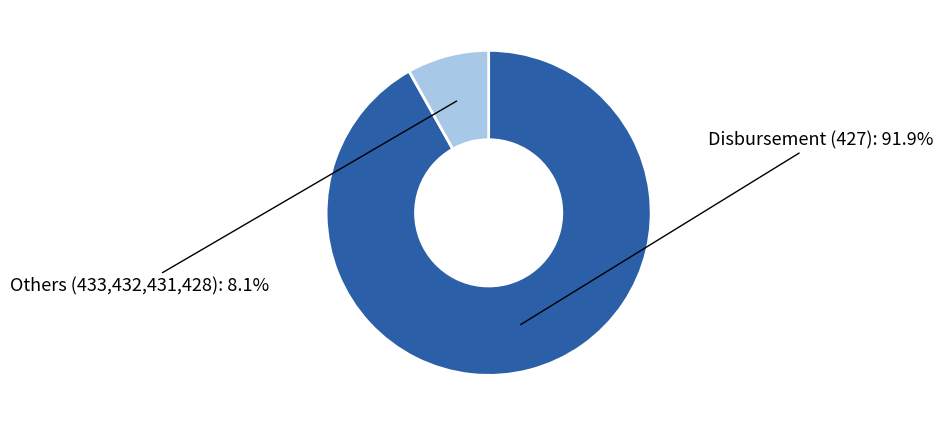

Does any single category account for the majority?

Yes